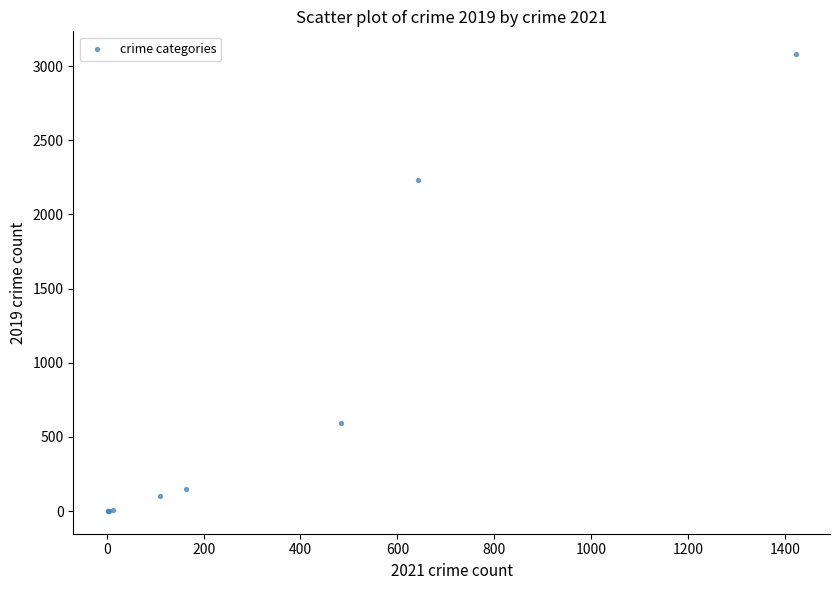

What Y value in the scatter plot is closest to 1540?

2230